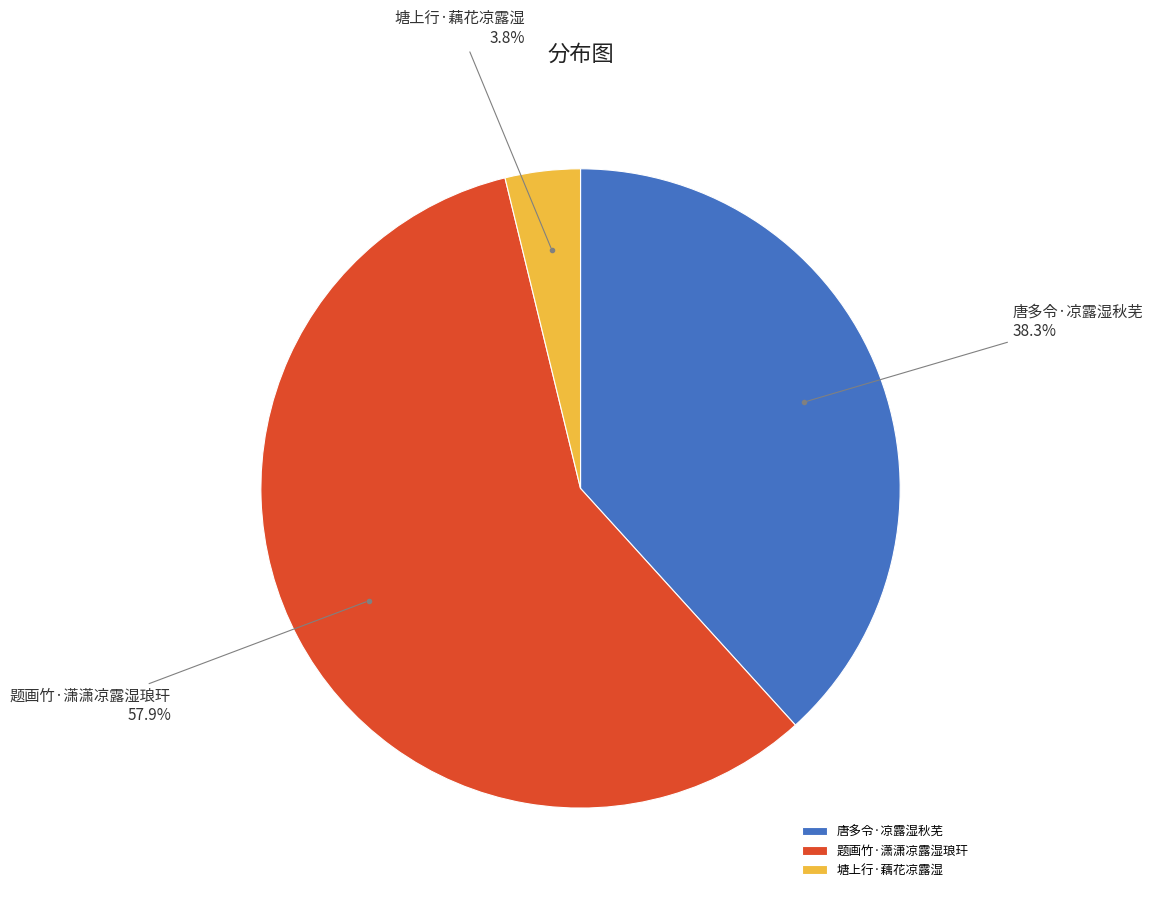

True or false: 唐多令·凉露湿秋芜 accounts for 52% of the total.

False